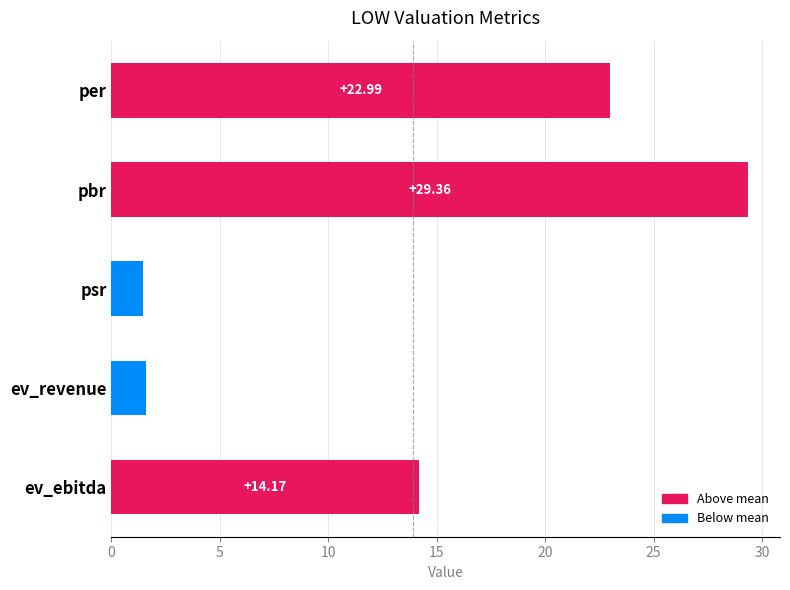

What is the label of the 3rd bar from the top?

psr